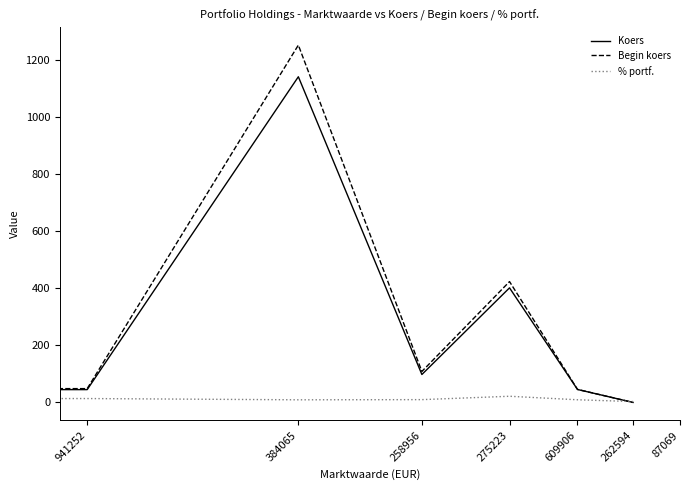

What is the maximum value shown in the chart?

1250.6